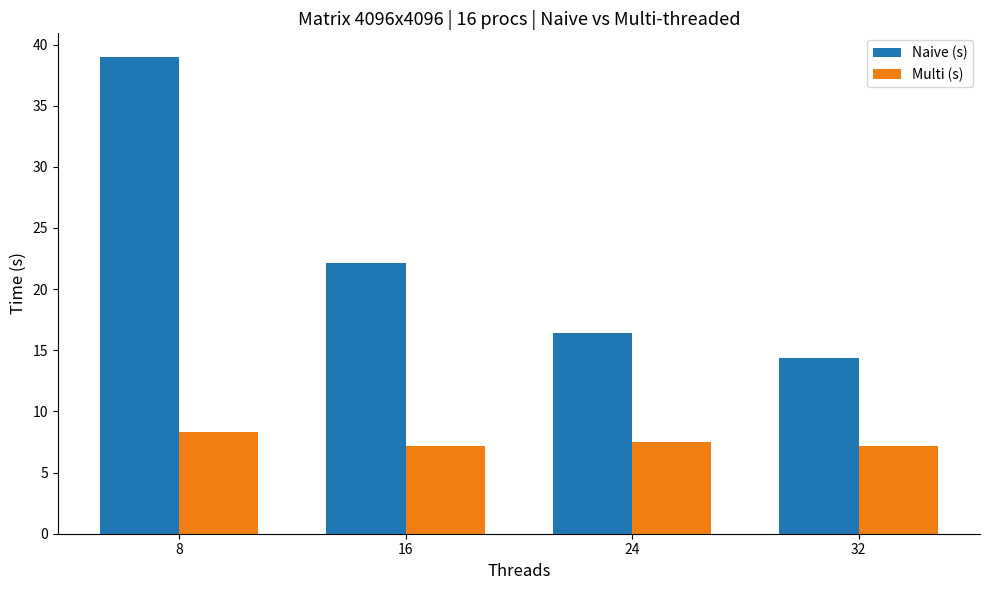

Between 8 and 16, which series saw the biggest shift?

Naive (s)